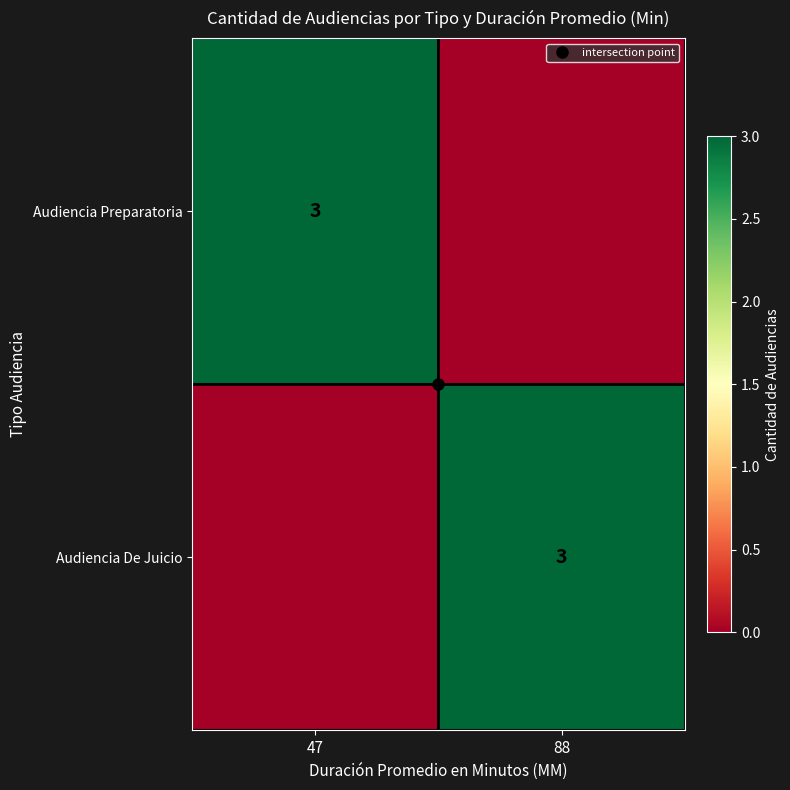

Count the number of data series in this chart.

2